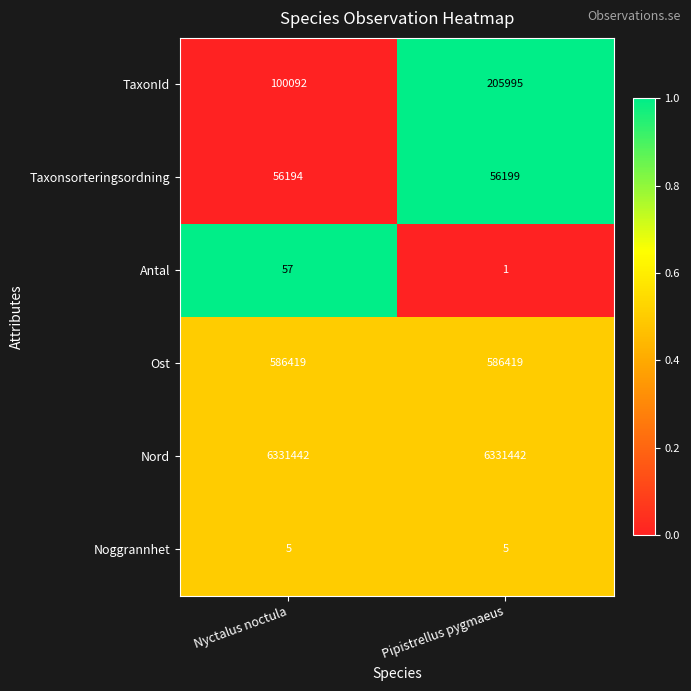

Rank the series by their maximum value, from lowest to highest.

Noggrannhet, Antal, Taxonsorteringsordning, TaxonId, Ost, Nord